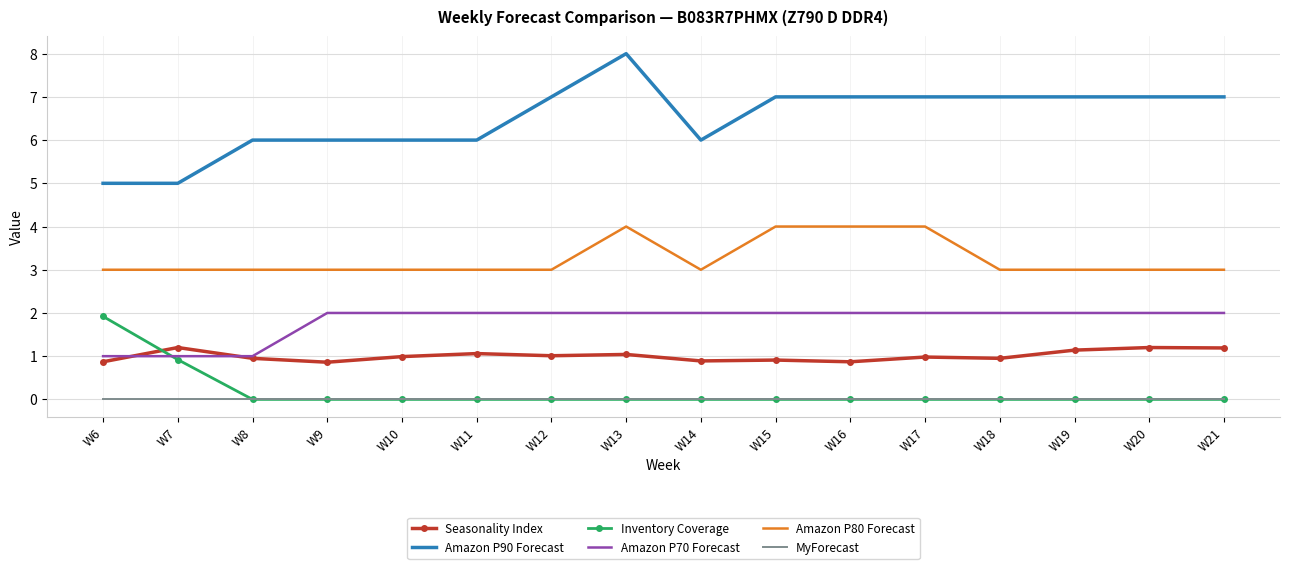

What is the highest value of the Seasonality Index series?

1.2